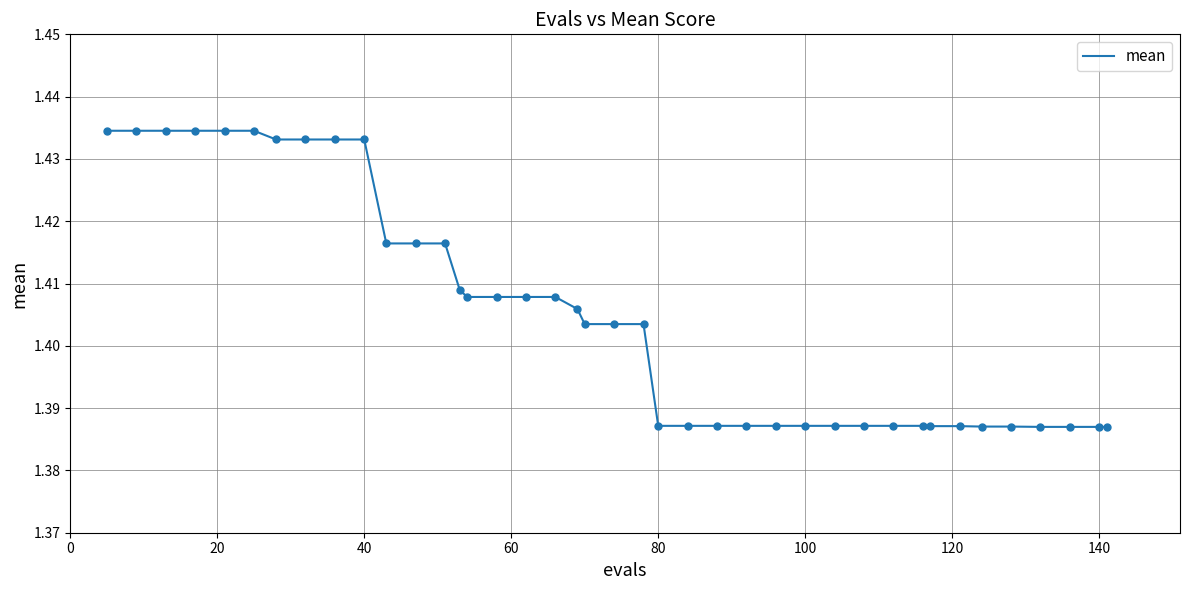

Is this an area chart (filled region under the line)?

No